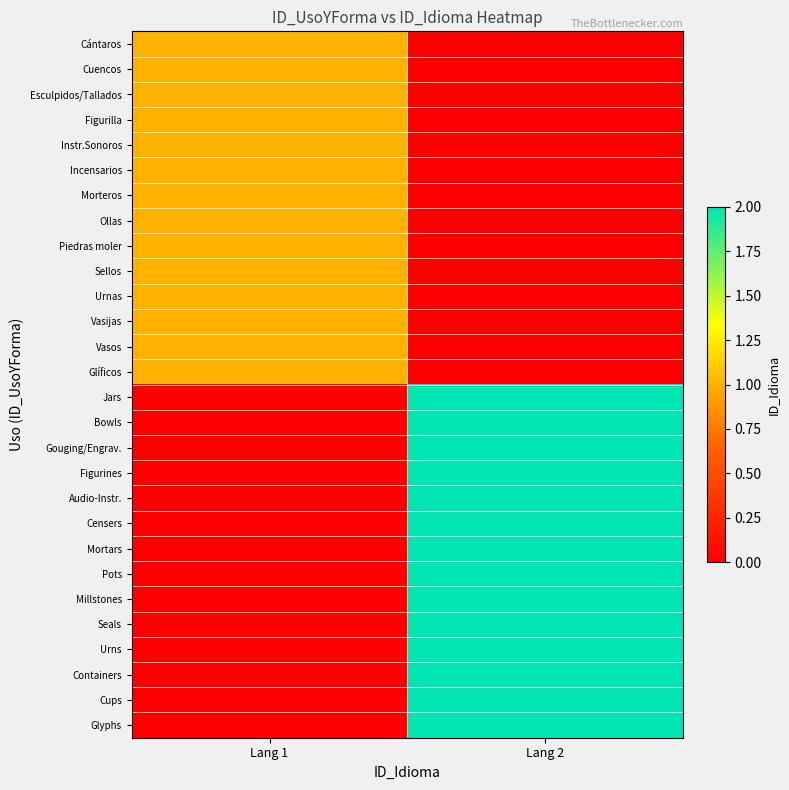

At which category is the sum across all series the highest?

Lang 2